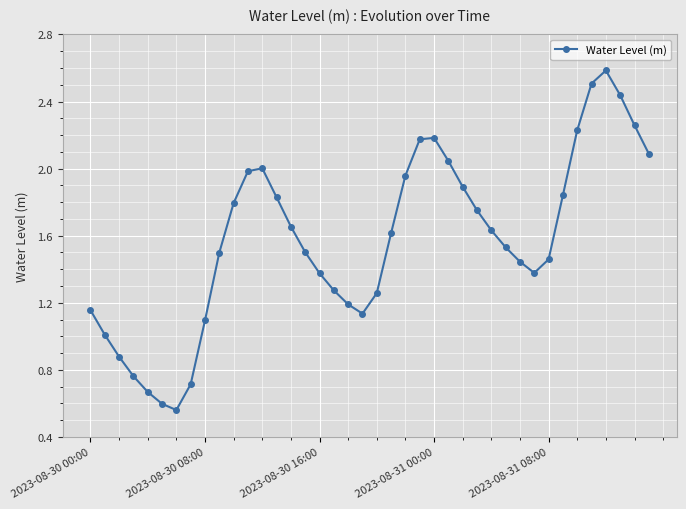

What is the greatest value displayed?

2.6